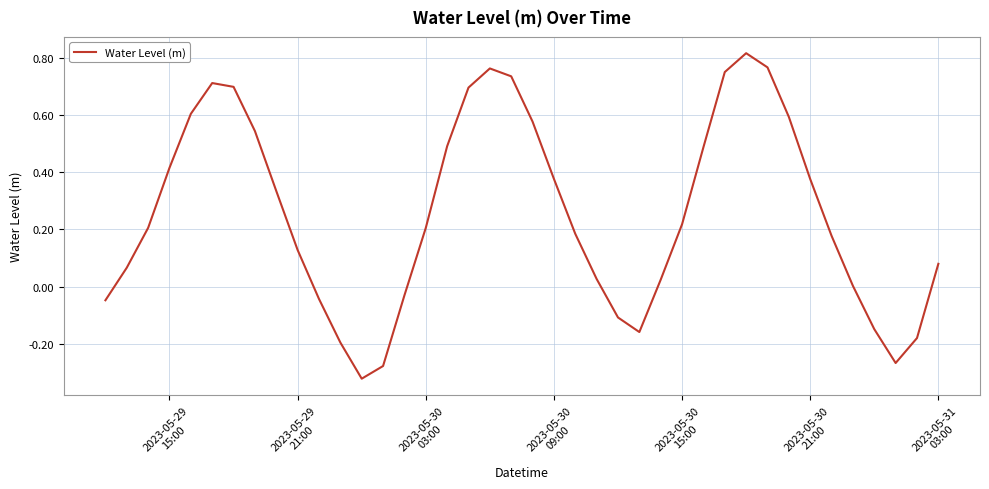

What is the difference between the maximum and minimum values?

1.1